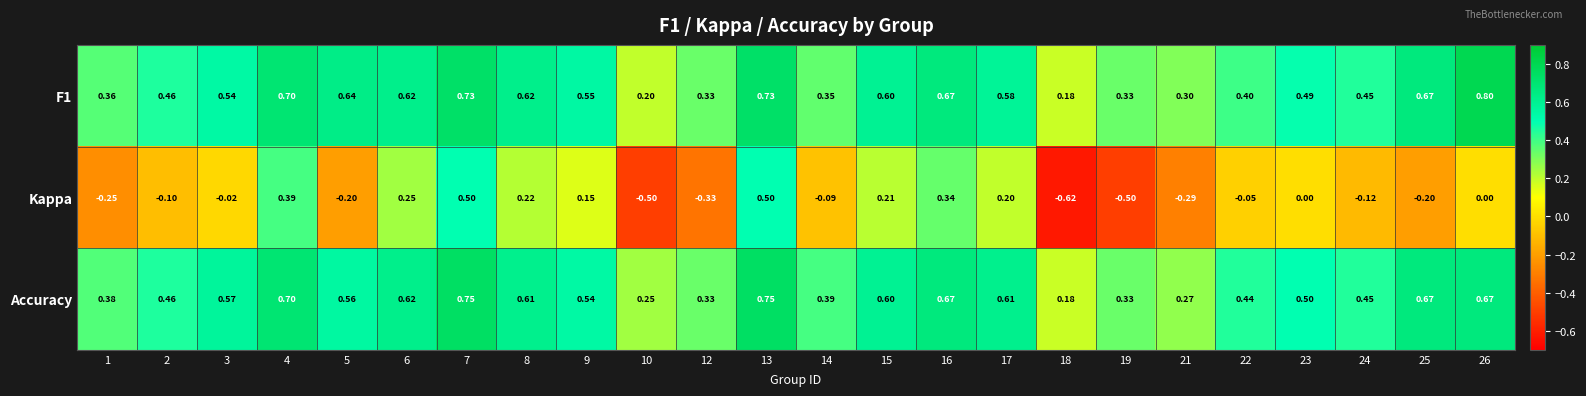

How many categories are shown in the chart?

24